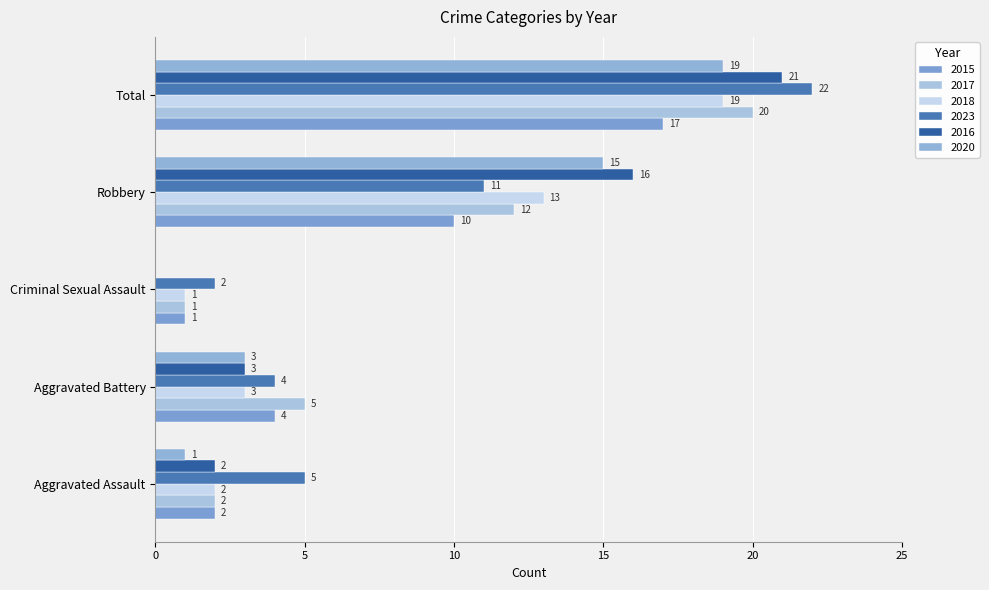

At which category is the sum across all series the highest?

Total